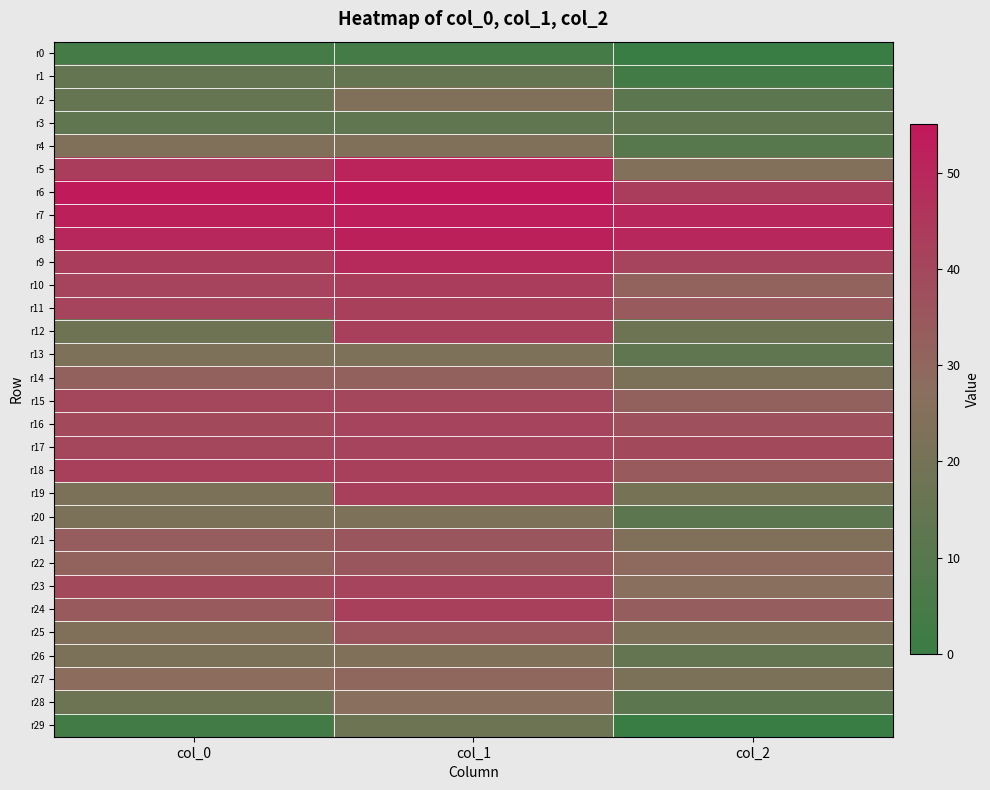

Between col_0 and col_1, which series saw the biggest shift?

r12